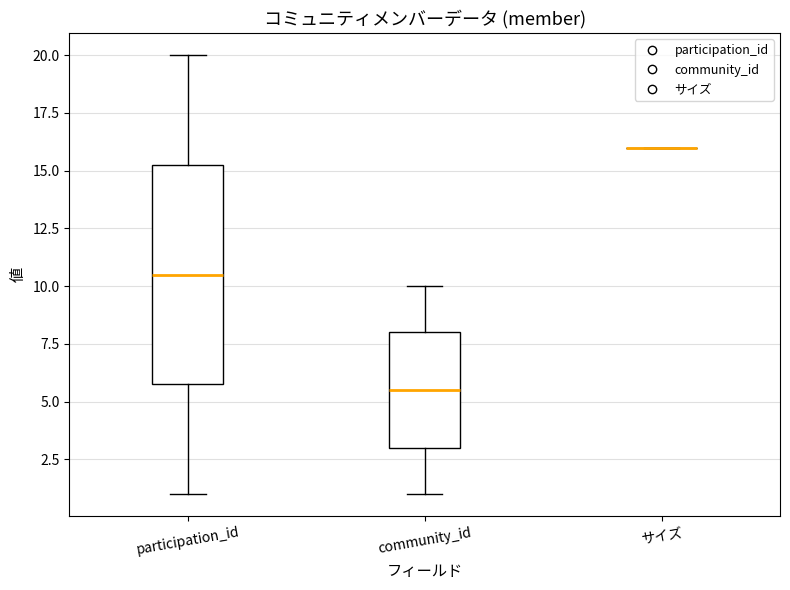

Where is the lower edge of the box for participation_id on the y-axis? The values are not printed on the chart, so give them approximately, as read against the axis.

6.0